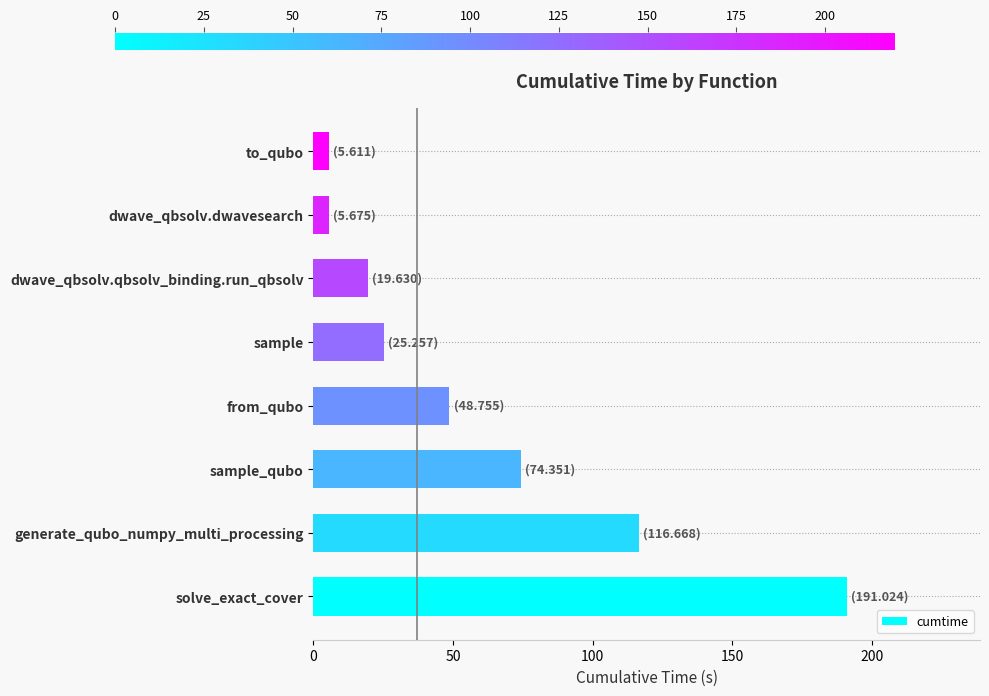

How many bars are there in total?

8